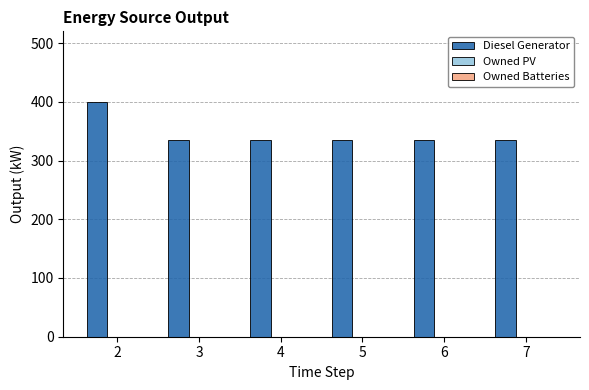

What is the value of the 5th bar from the left?

335.0